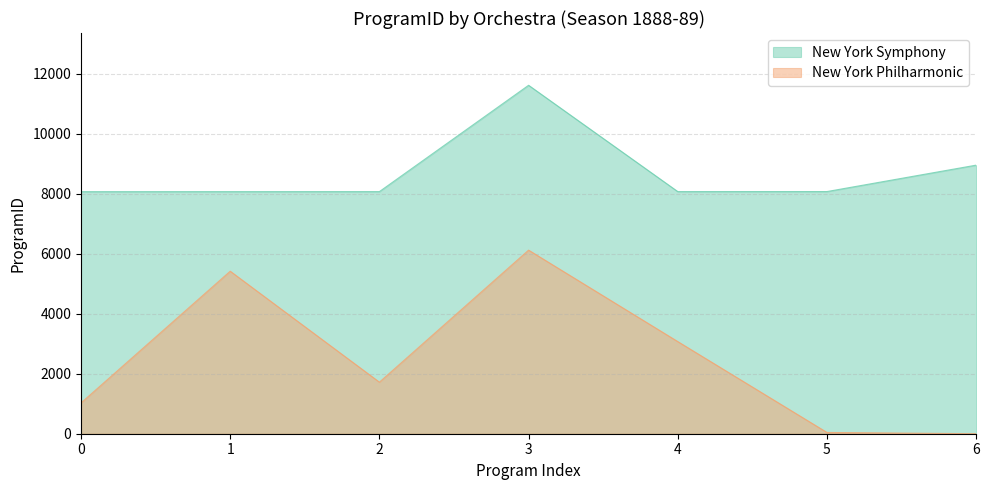

Which category has the highest value across all series?

3